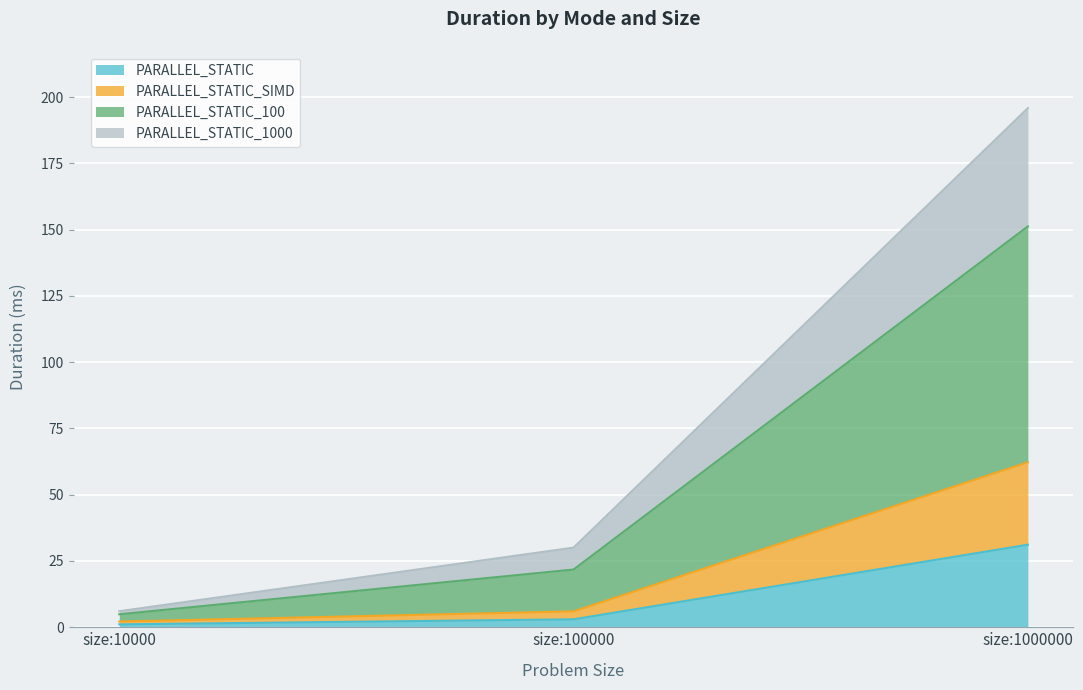

Which series has the largest total across all categories?

PARALLEL_STATIC_100